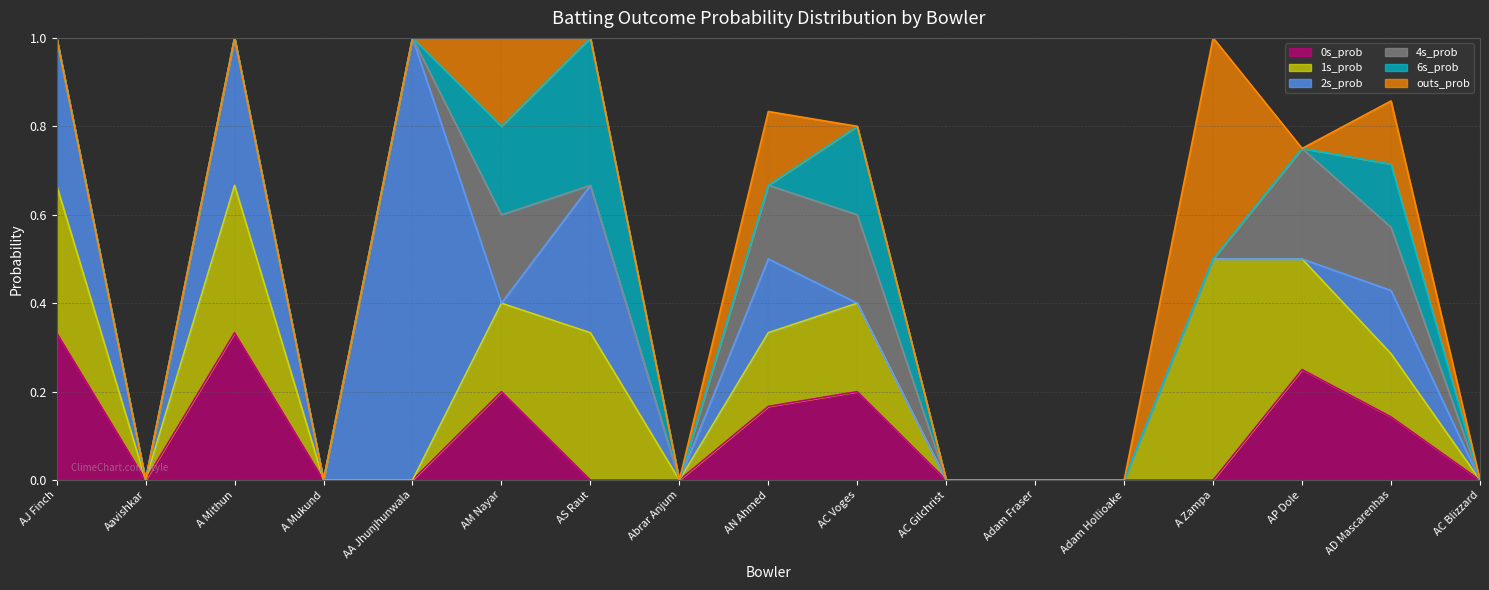

True or false: 2s_prob and outs_prob cross at least once.

True